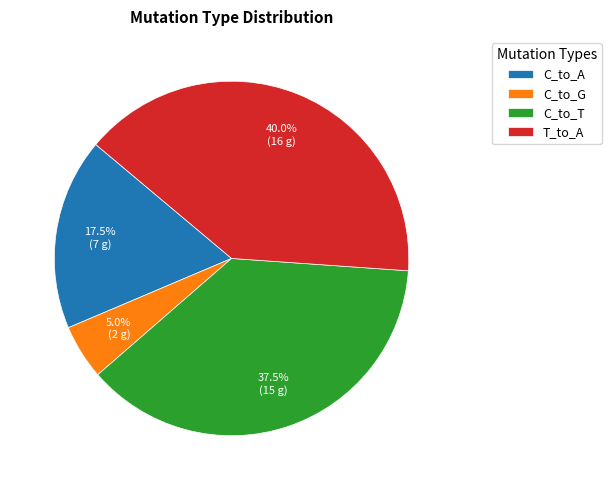

Rank the categories by value from lowest to highest.

C_to_G, C_to_A, C_to_T, T_to_A